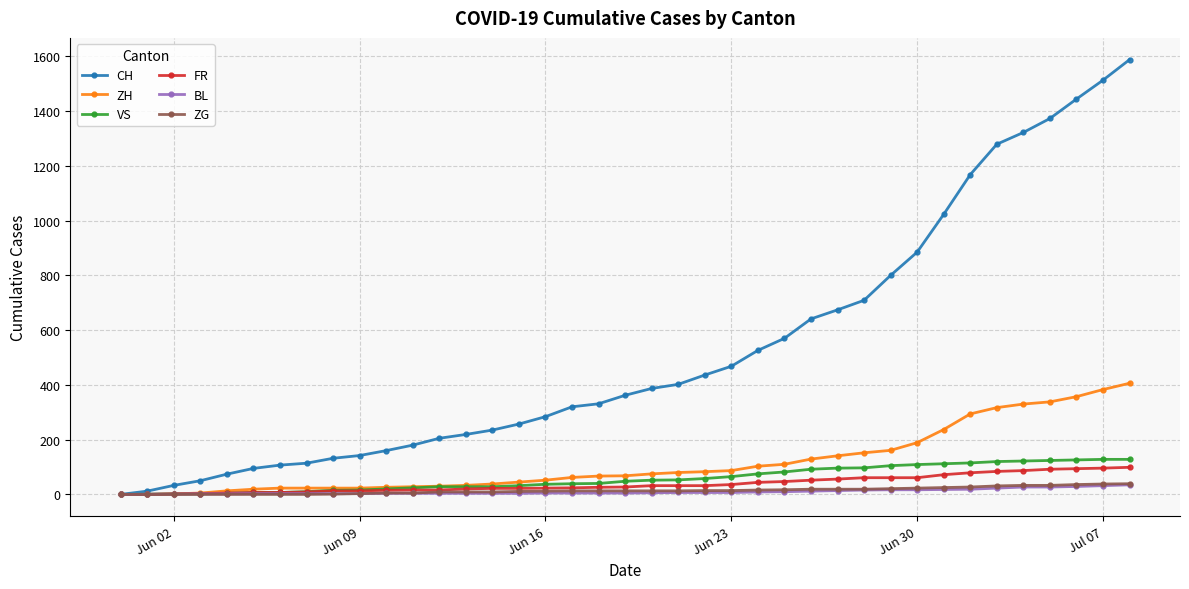

What is the maximum value for CH?

1588